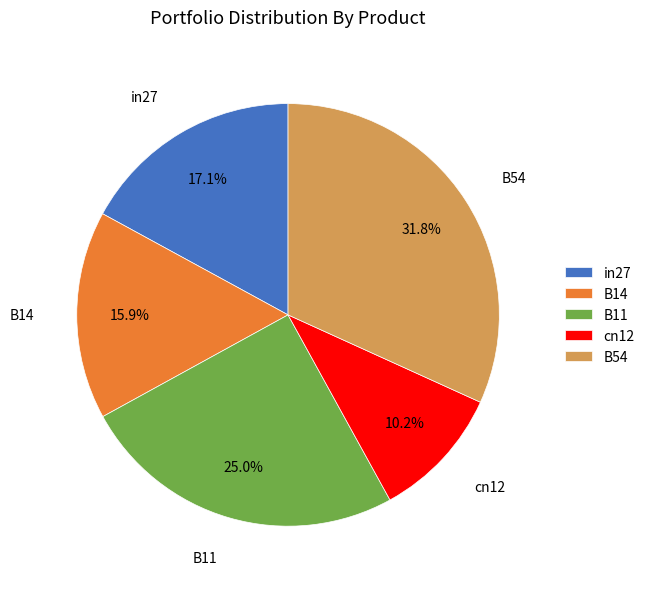

To the nearest percent, what percentage of the pie is cn12?

10%